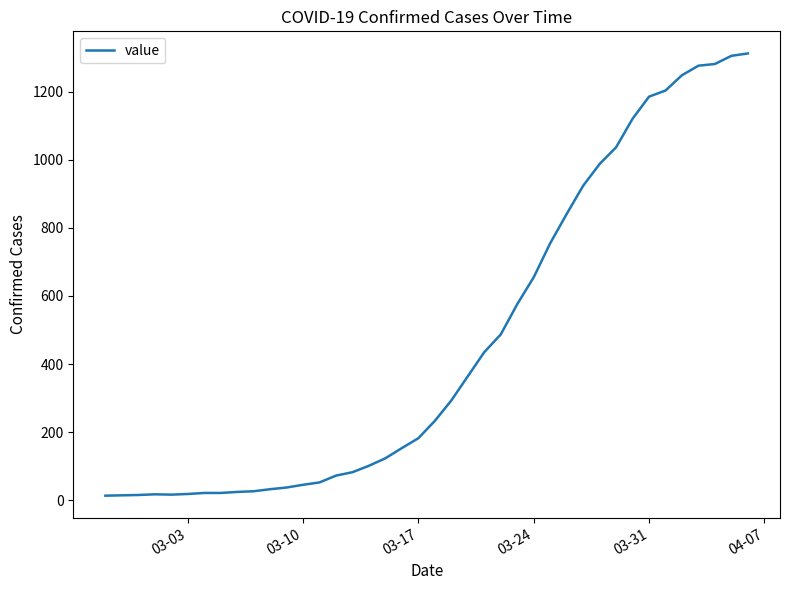

What is the maximum value shown in the chart?

1313